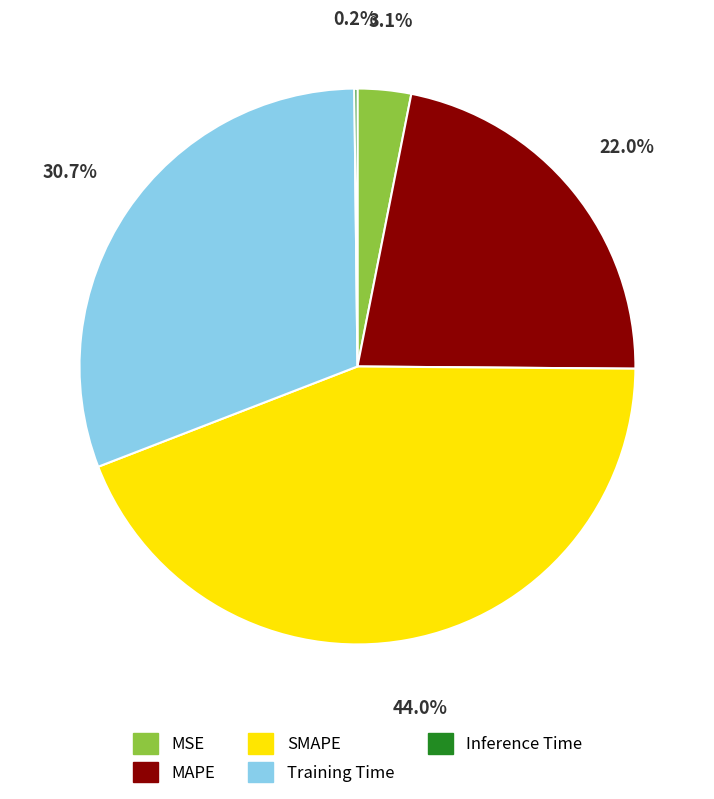

Which has a higher value, MAPE or SMAPE?

SMAPE